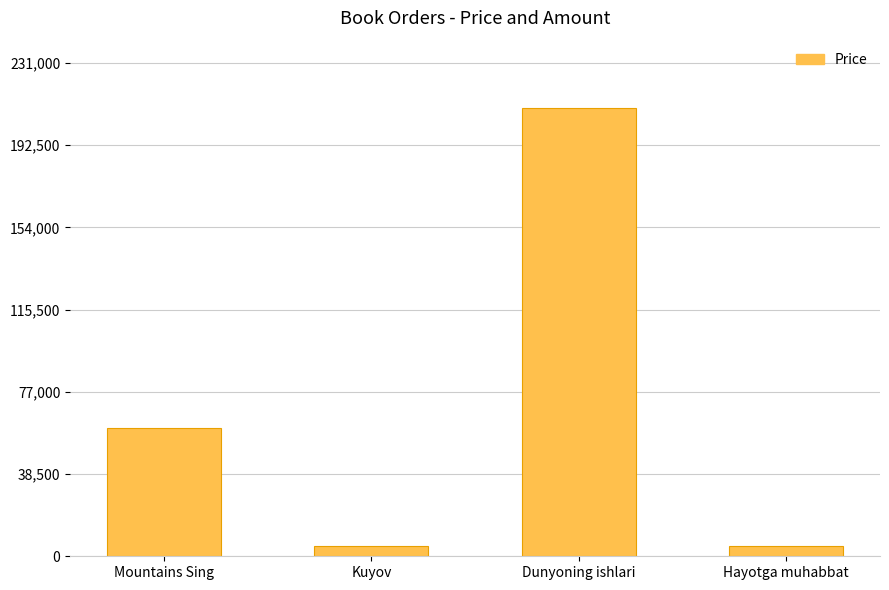

At which category does the chart reach its peak across all series?

Dunyoning ishlari